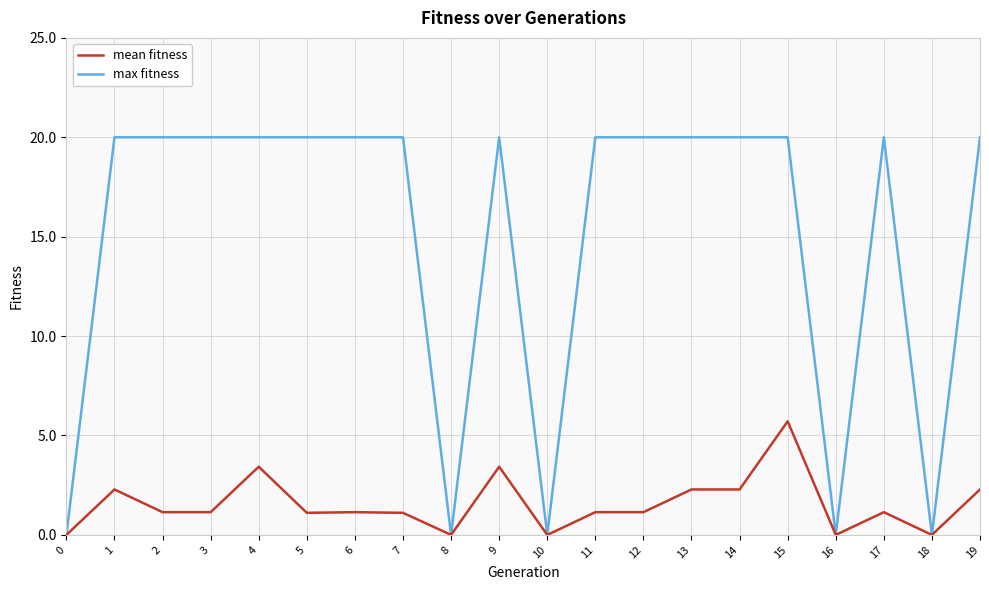

Is this an area chart (filled region under the line)?

No